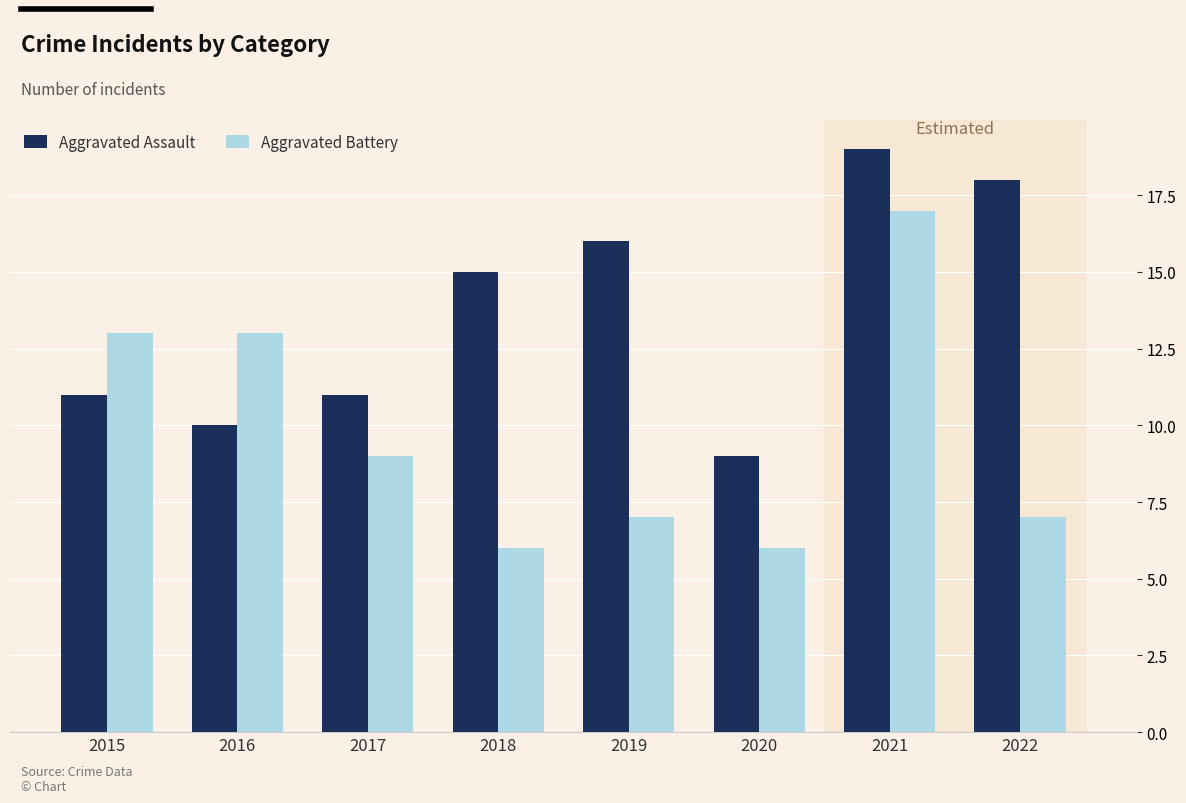

Is it true that Aggravated Battery equals 7 at 2022?

True